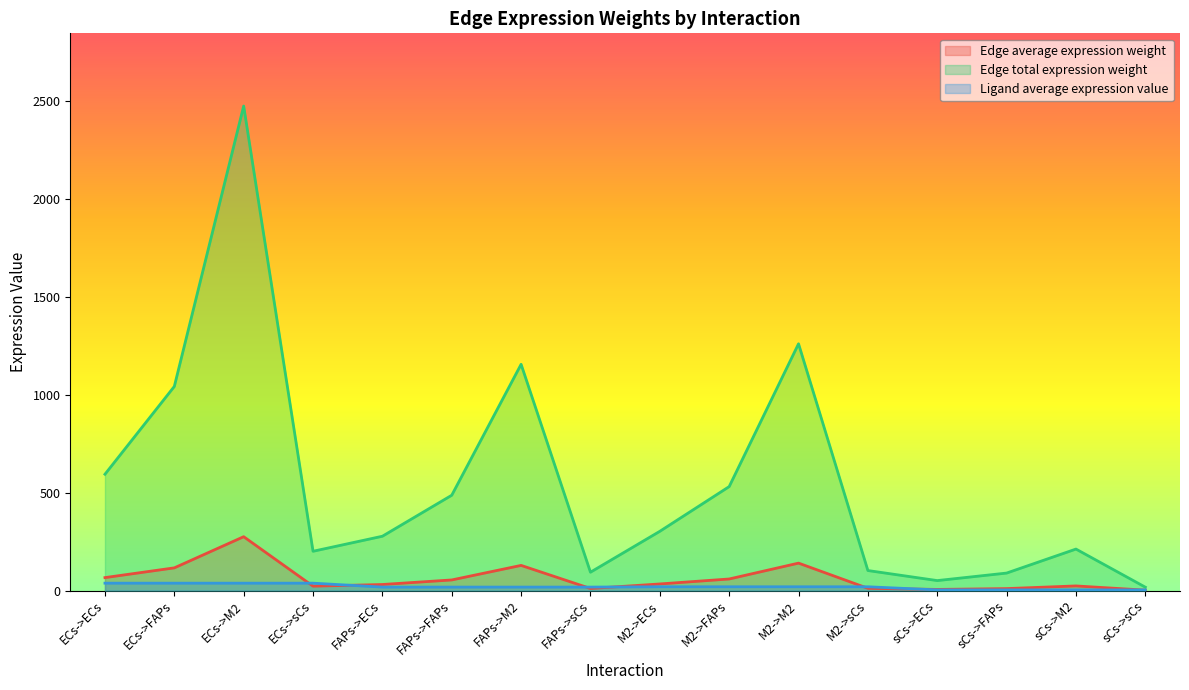

How many data points in Ligand average expression value are above 19?

8